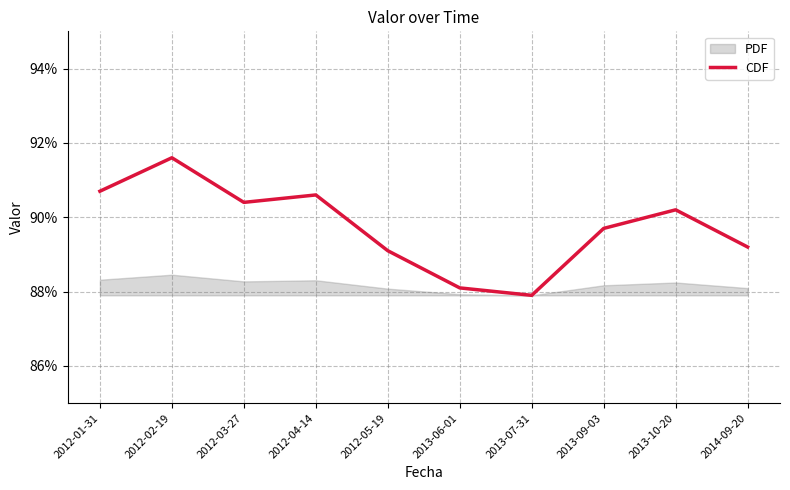

What is the maximum value for CDF?

91.6